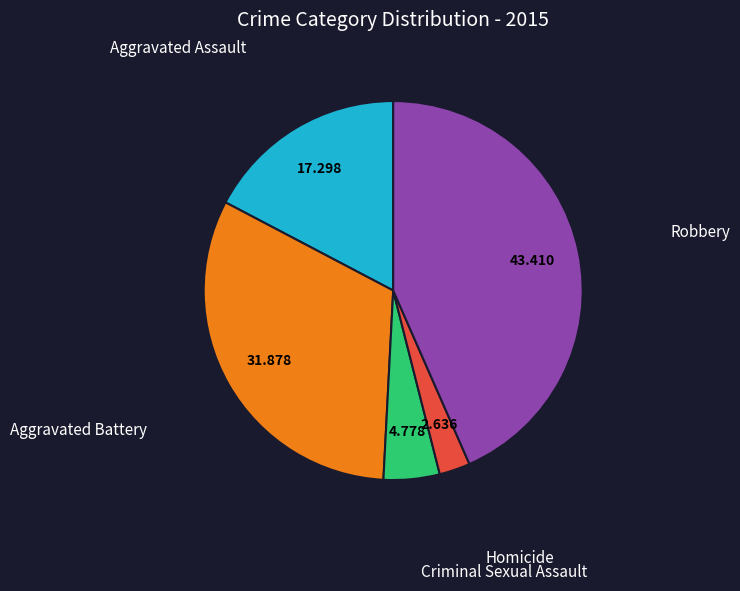

Is there any slice that represents more than half of the pie?

No